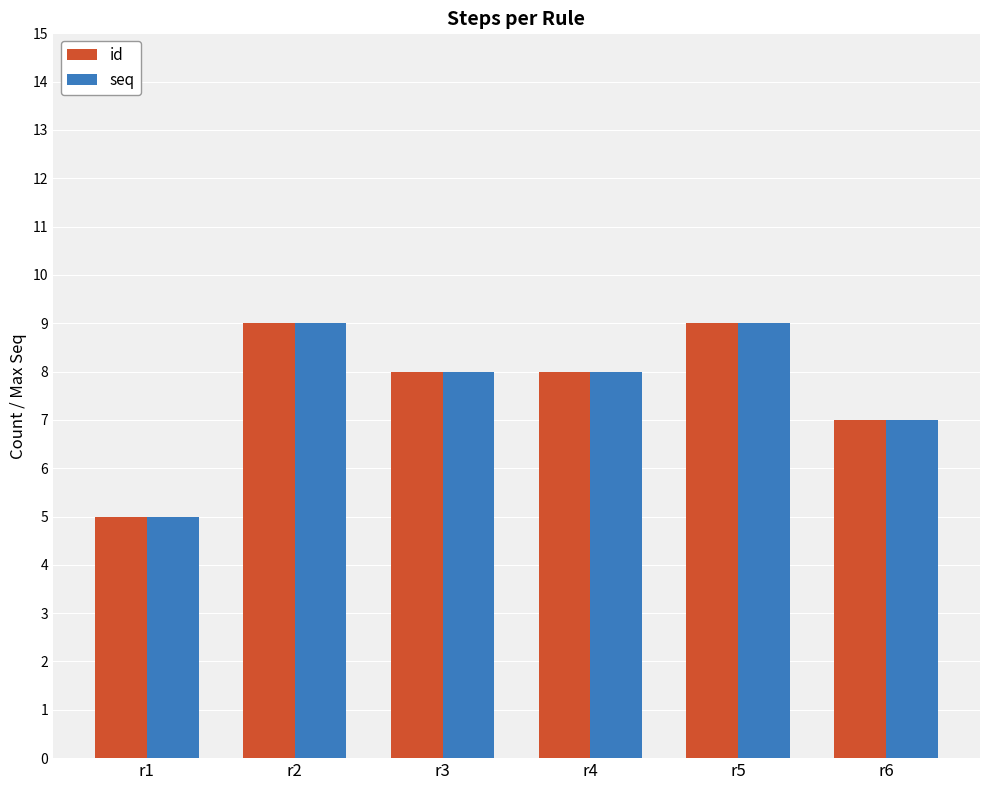

Count the number of data series in this chart.

2